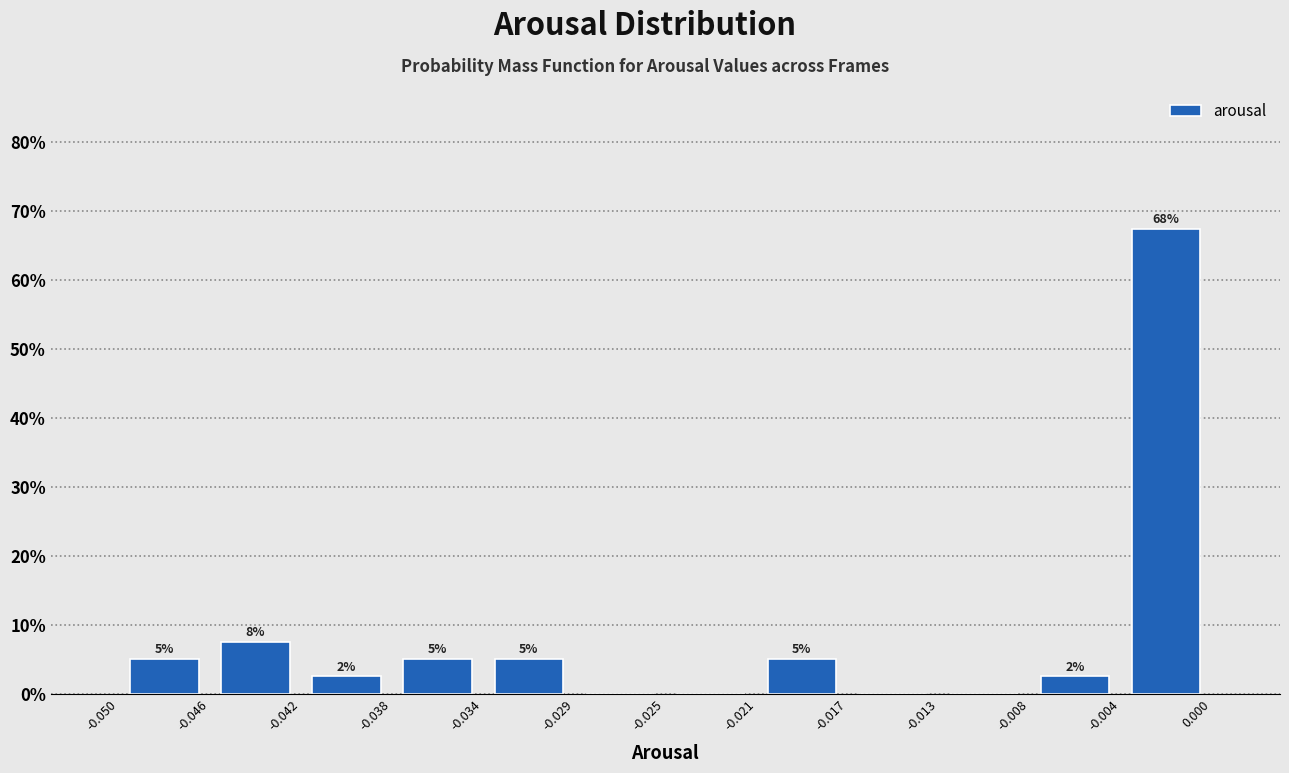

Which range on the x-axis has the tallest bar?

-0.004 to 0.000